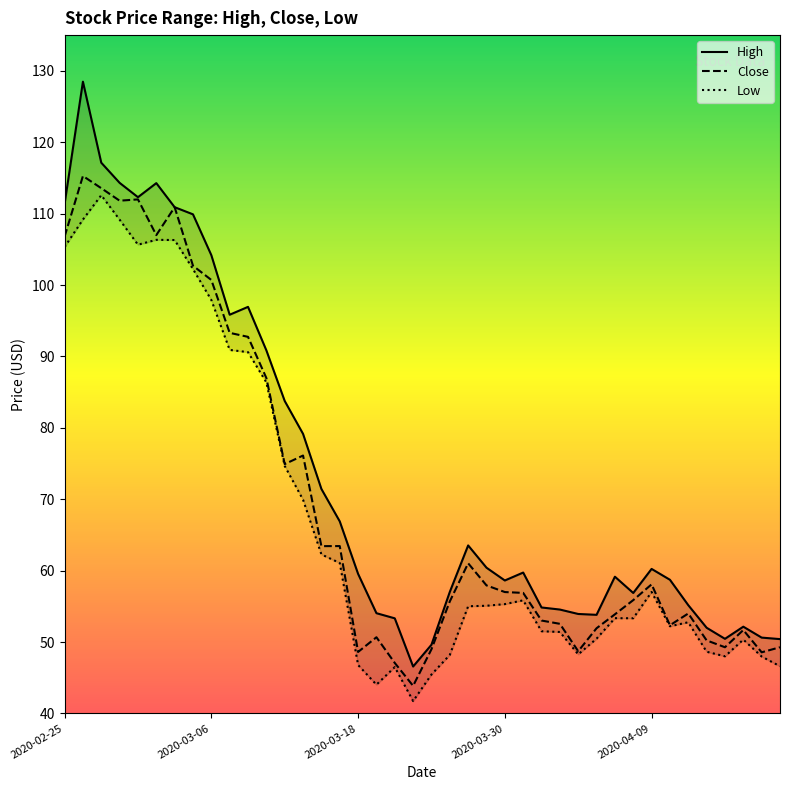

What is the highest value of the Close series?

115.3